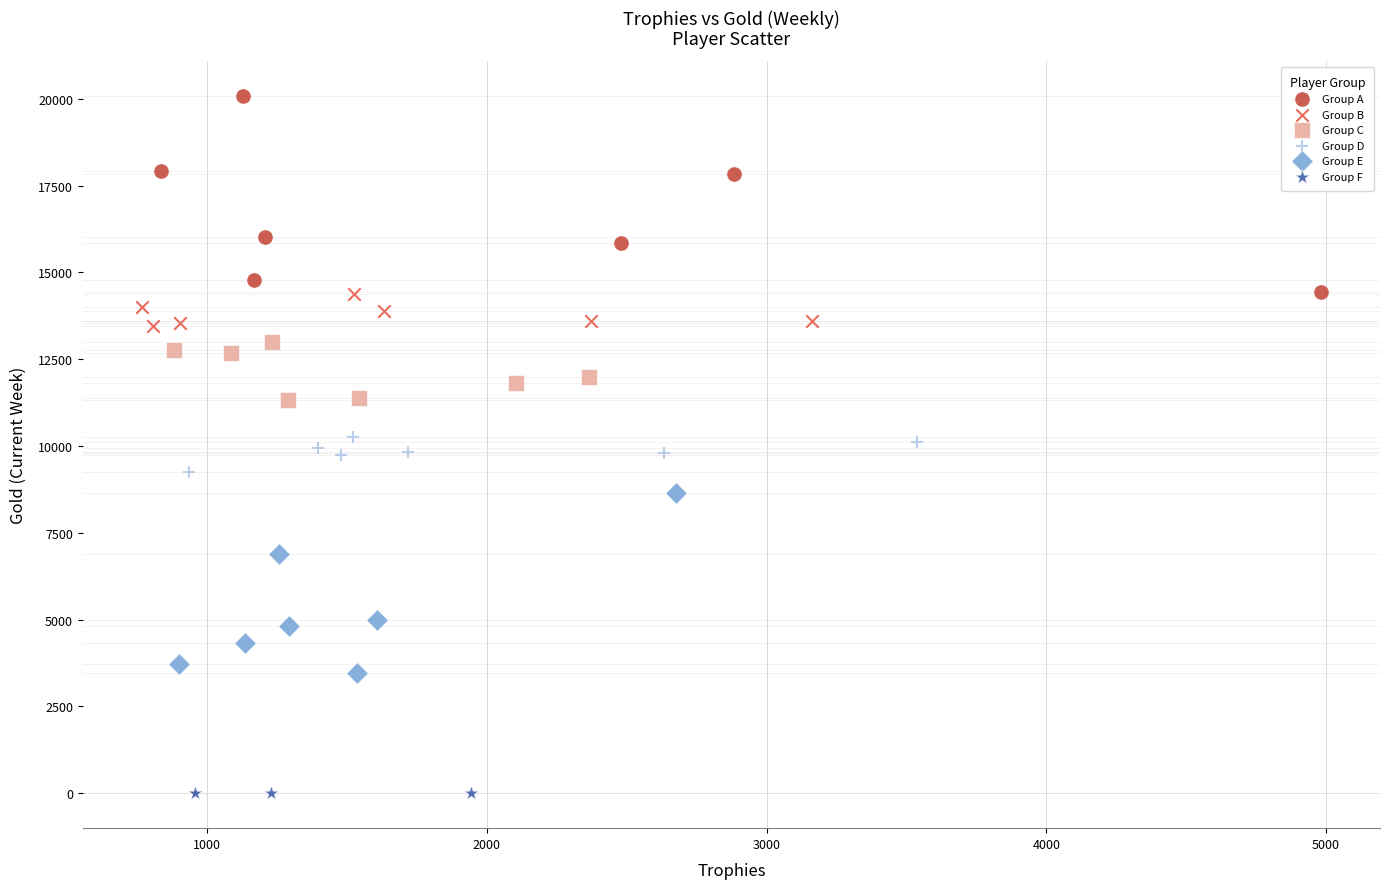

Which series reaches the minimum Y coordinate?

Group F